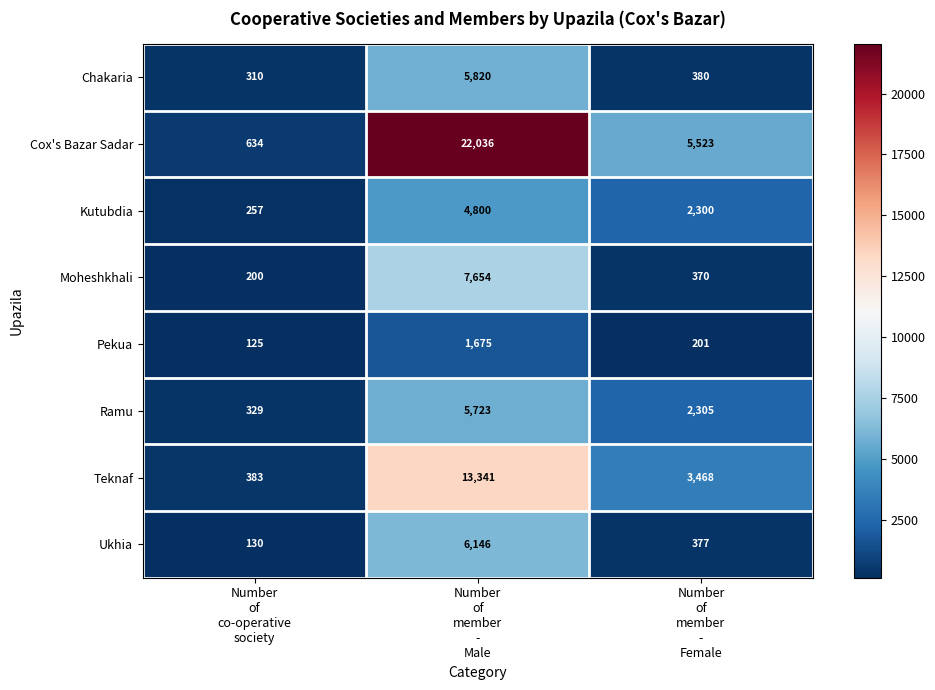

Which label corresponds to the smallest value in the chart?

Number
of
co-operative
society